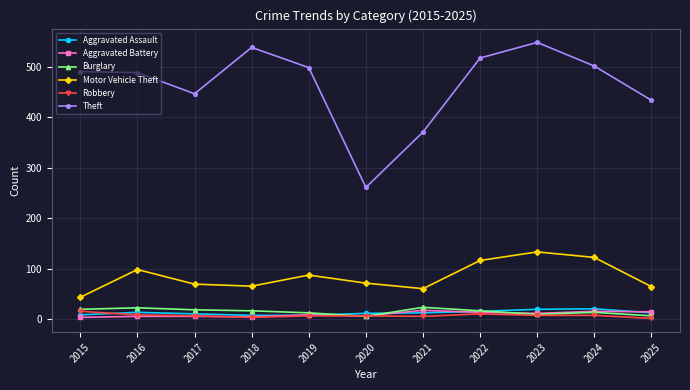

Which series has the largest range (max minus min)?

Theft